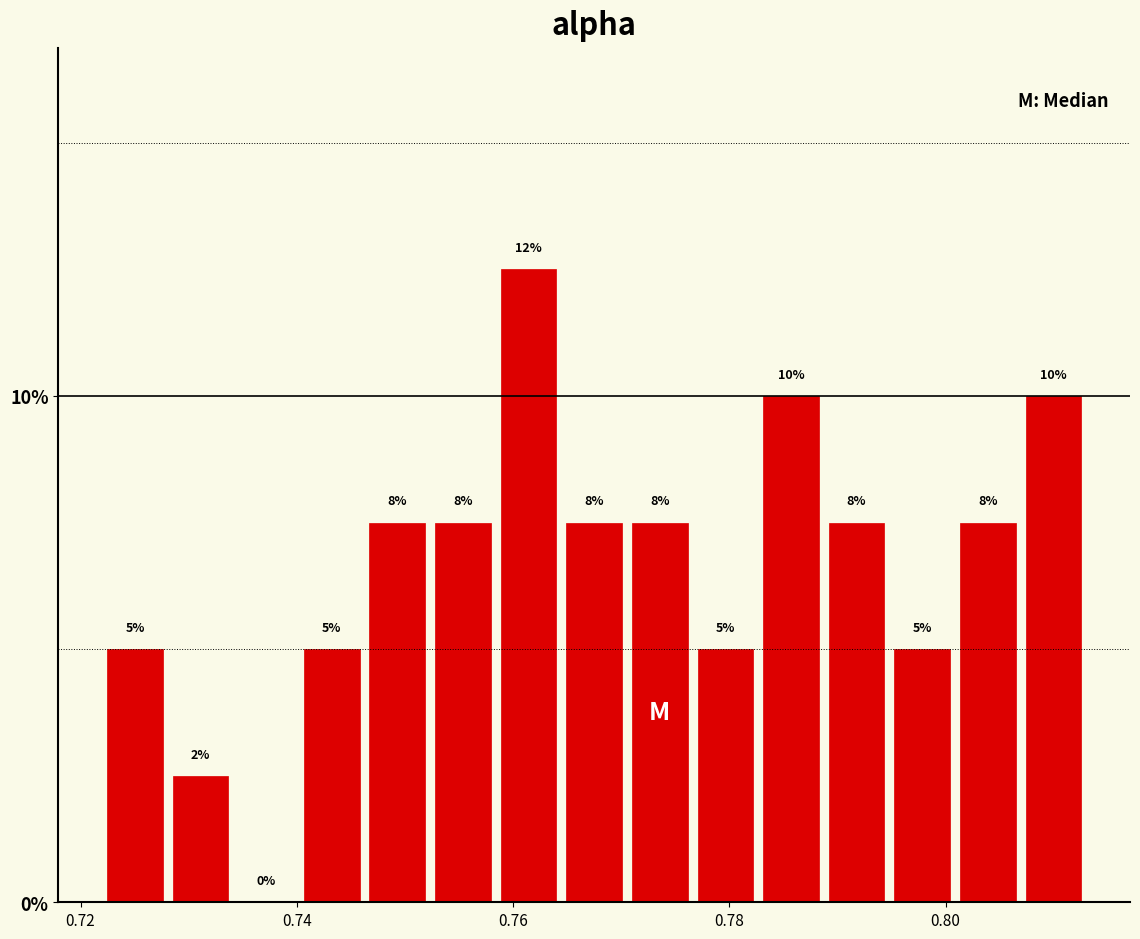

Around what value on the x-axis is the tallest bar? Give the approximate position of its centre, as read against the axis.

0.762